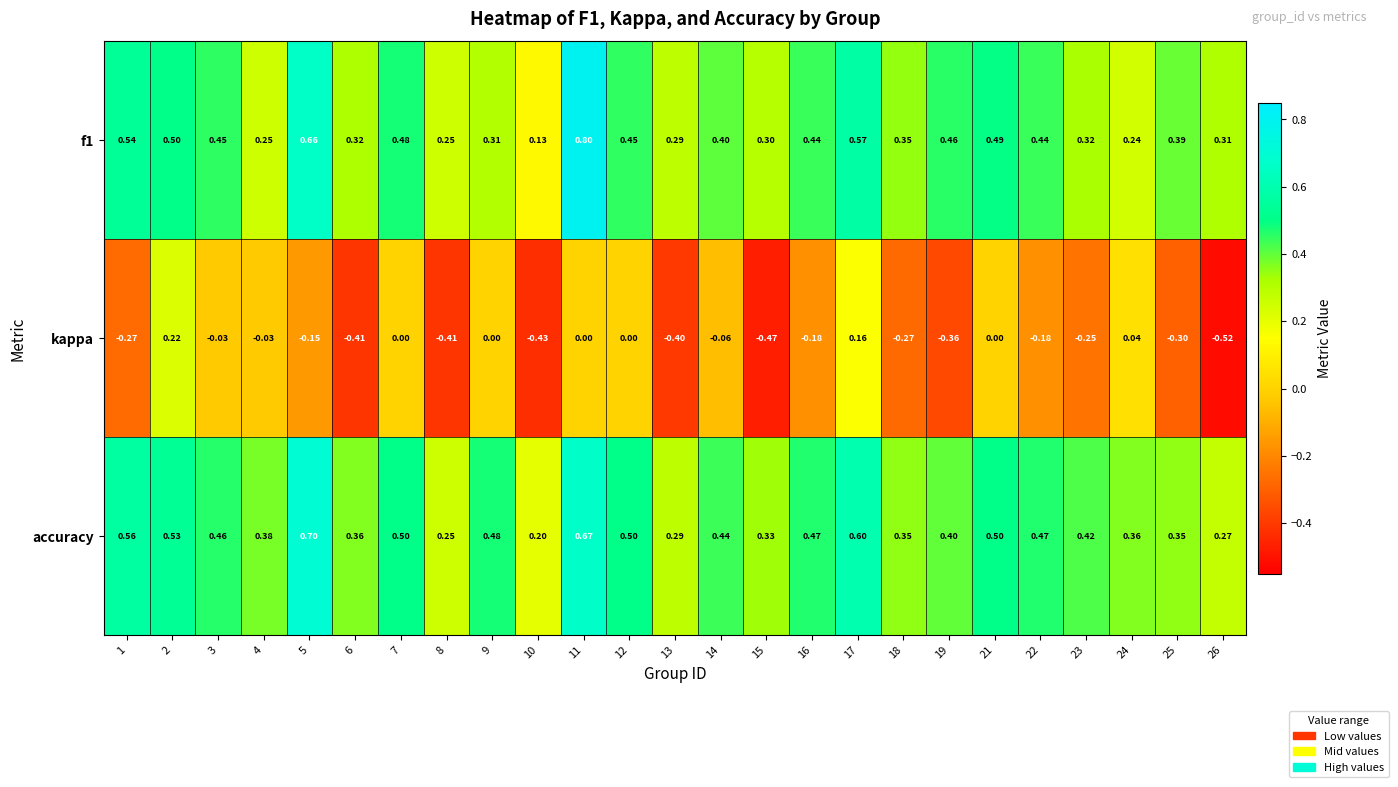

Which series has the largest total across all categories?

accuracy